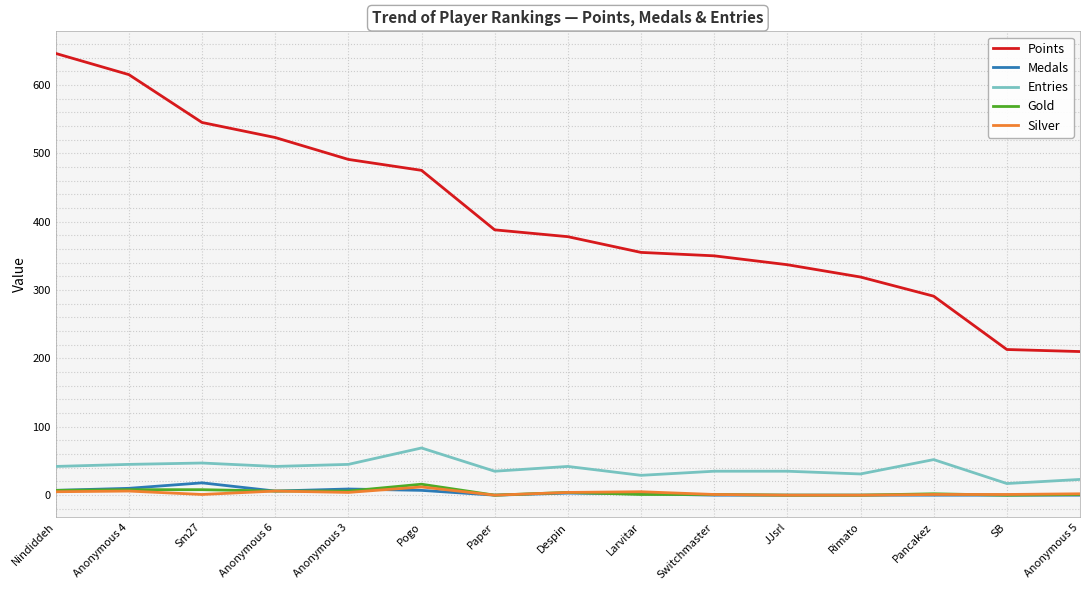

What is the spread (max minus min) of values at Rimato?

319